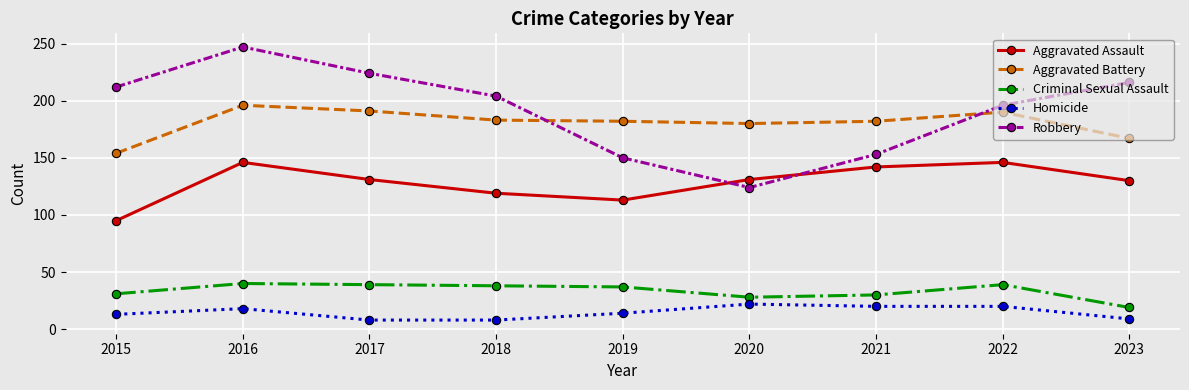

Rank the categories by Robbery value from highest to lowest.

2016, 2017, 2023, 2015, 2018, 2022, 2021, 2019, 2020